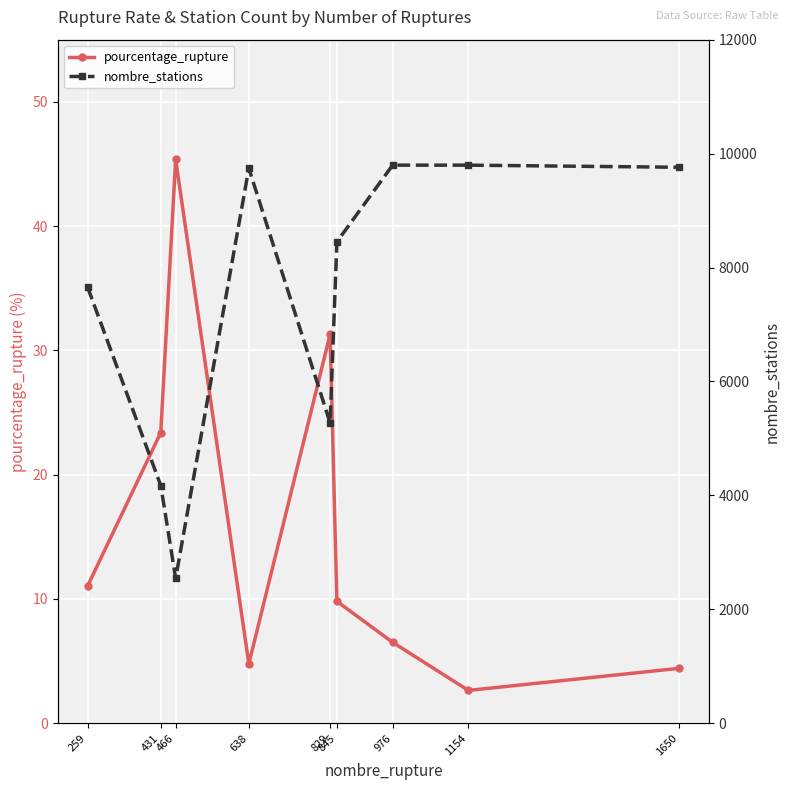

Reading left to right, transcribe all the data shown in this chart.

pourcentage_rupture: 259=11.0	431=23.4	466=45.4	638=4.8	829=31.3	845=9.8	976=6.5	1154=2.6	1650=4.4
nombre_stations: 259=7656.0	431=4173.0	466=2544.0	638=9741.0	829=5273.0	845=8451.0	976=9797.0	1154=9797.0	1650=9760.0